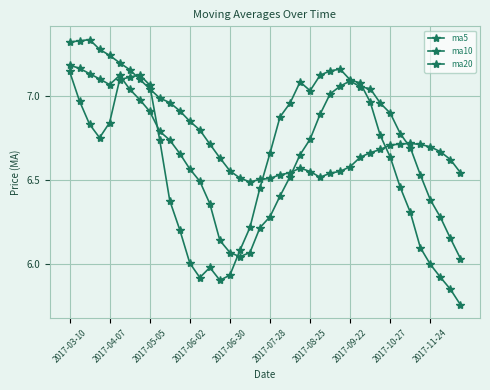

Does the chart have visible grid lines?

Yes